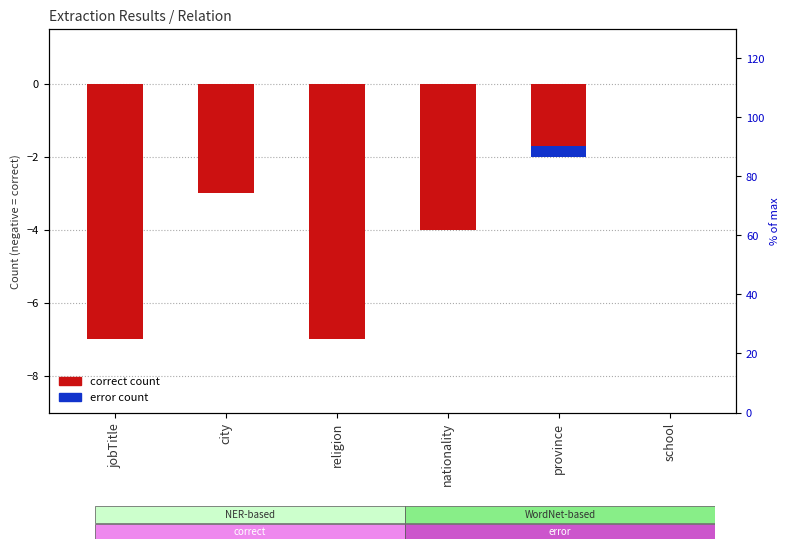

What is the minimum value for correct count?

-7.0